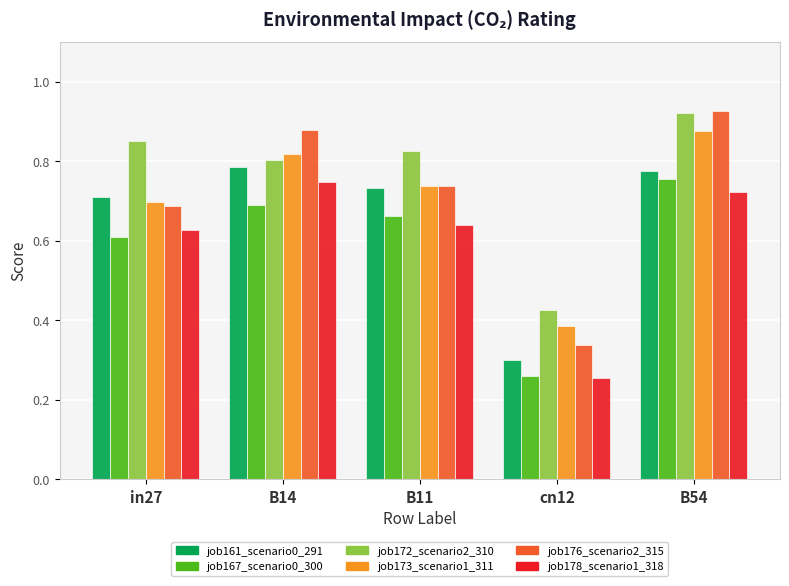

The value of job173_scenario1_311 at in27 is 0.7. True or false?

True